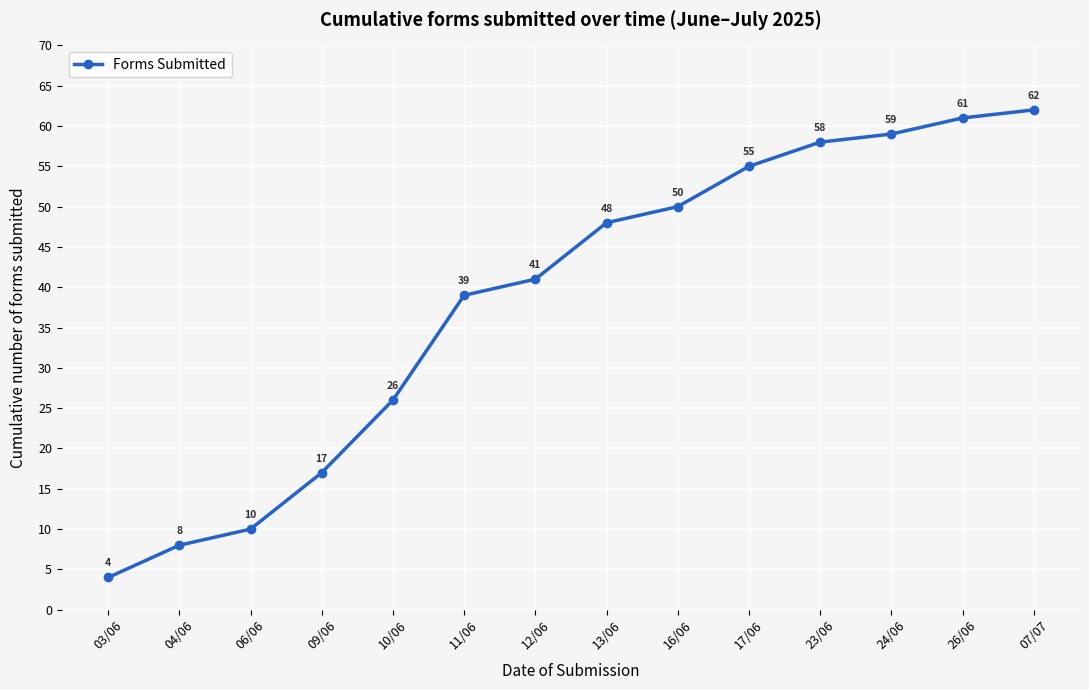

What is the difference between the values at 11/06 and 04/06?

31